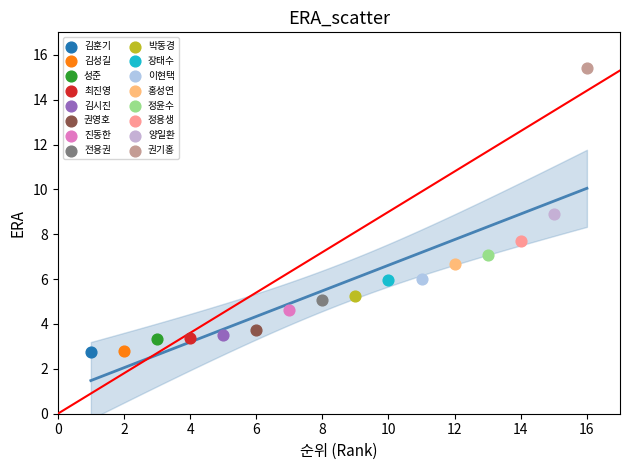

What are all the series names shown in the legend?

김훈기, 김성길, 성준, 최진영, 김시진, 권영호, 진동한, 전용권, 박동경, 장태수, 이현택, 홍성연, 정윤수, 정용생, 양일환, 권기홍